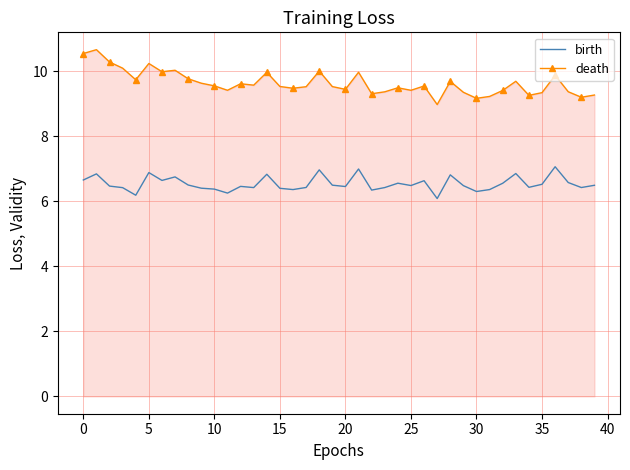

What is the smallest value displayed?

6.1